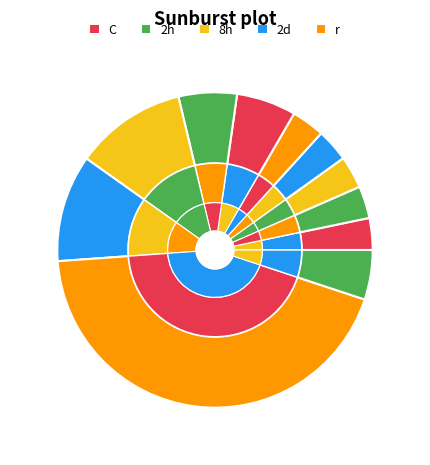

Does 148 account for over 50% of the chart?

No